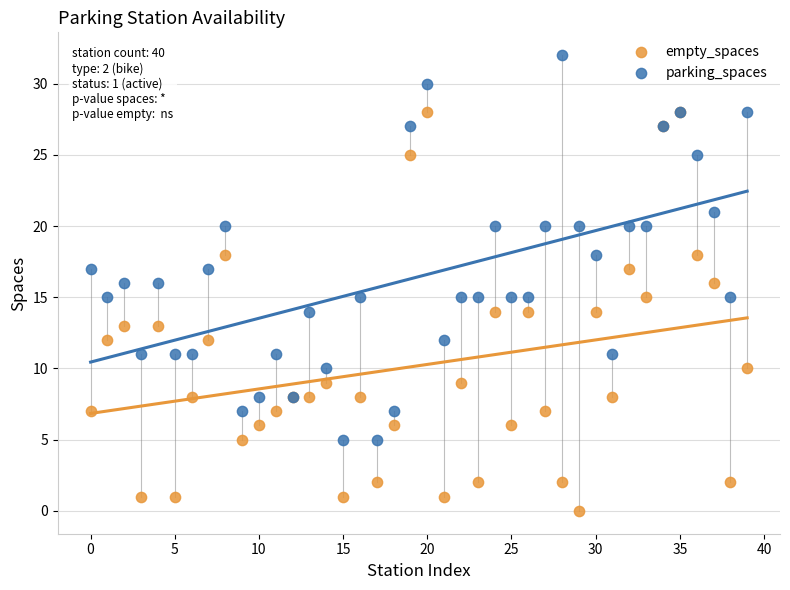

Which series reaches the maximum Y coordinate?

parking_spaces